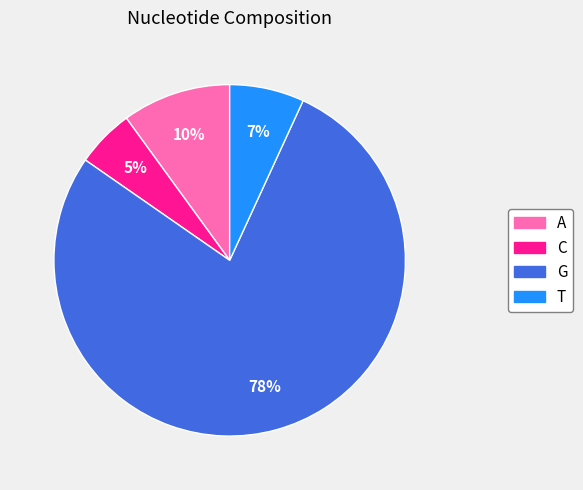

The G slice represents 87% of the pie. True or false?

False